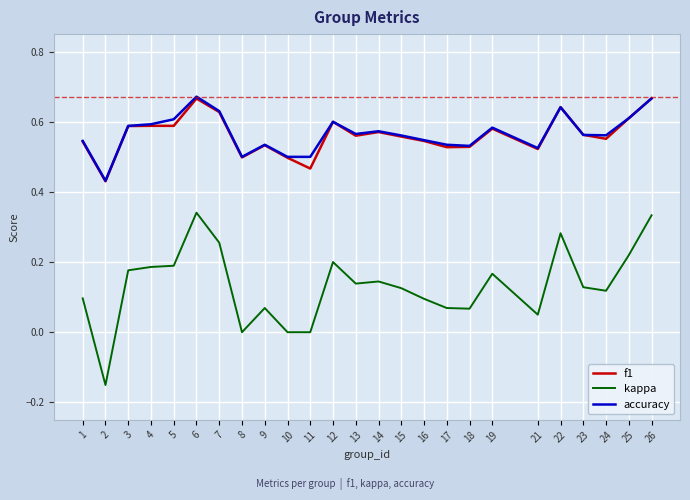

What are all the series names shown in the legend?

f1, kappa, accuracy